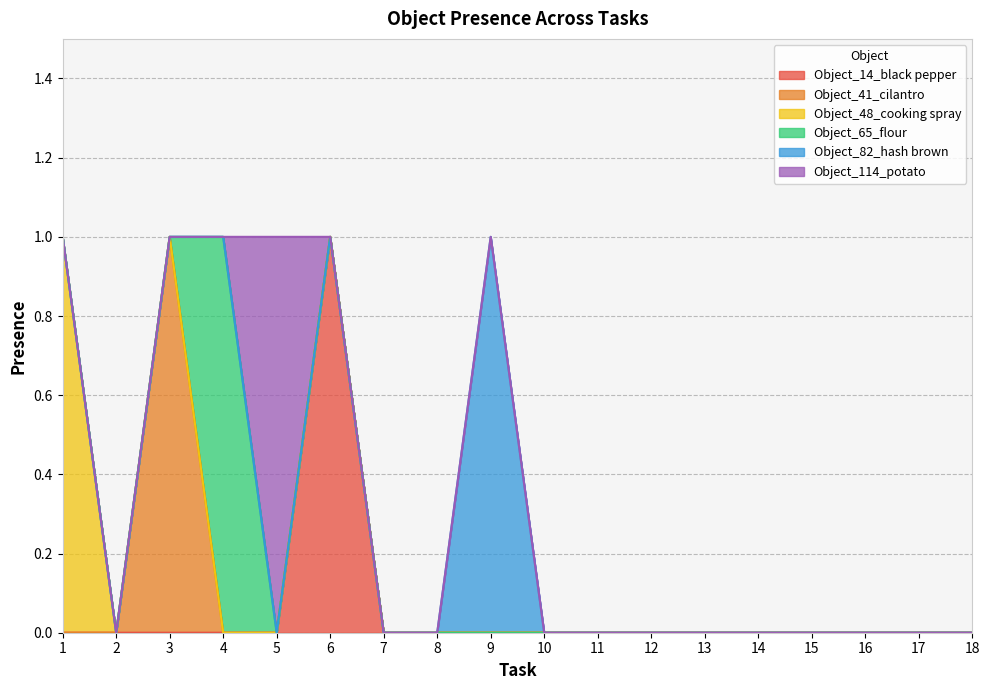

Which has a higher value, 18 or 2?

18